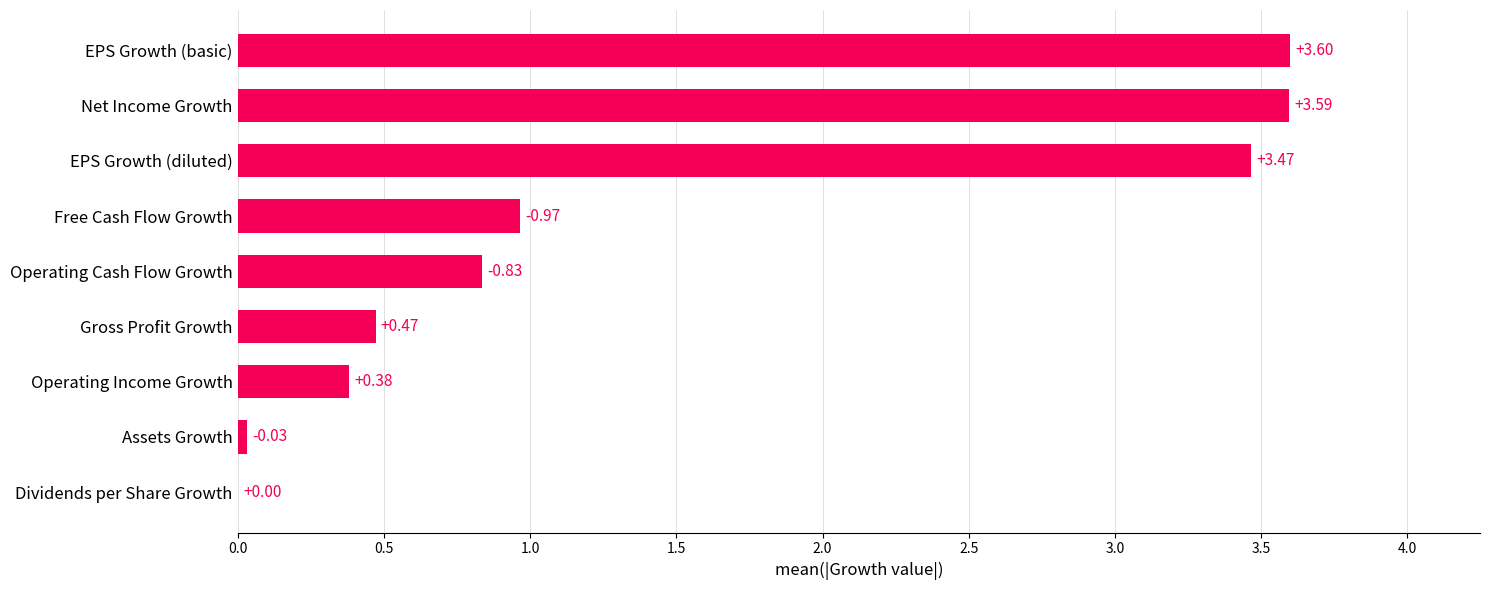

Which has a higher value, EPS Growth (diluted) or Free Cash Flow Growth?

EPS Growth (diluted)